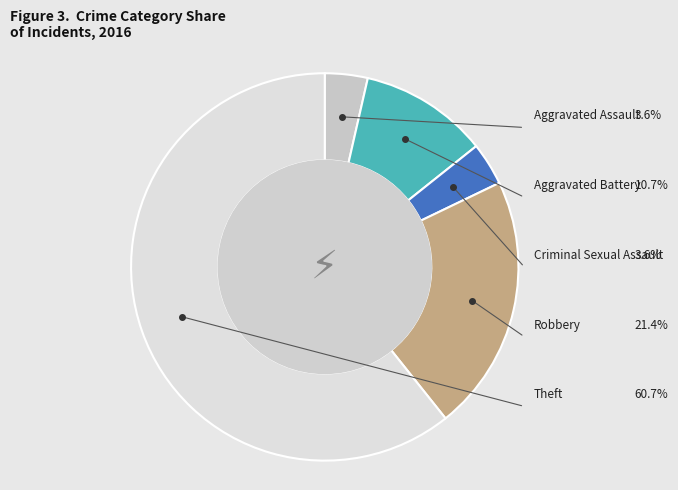

Does any single category account for the majority?

Yes